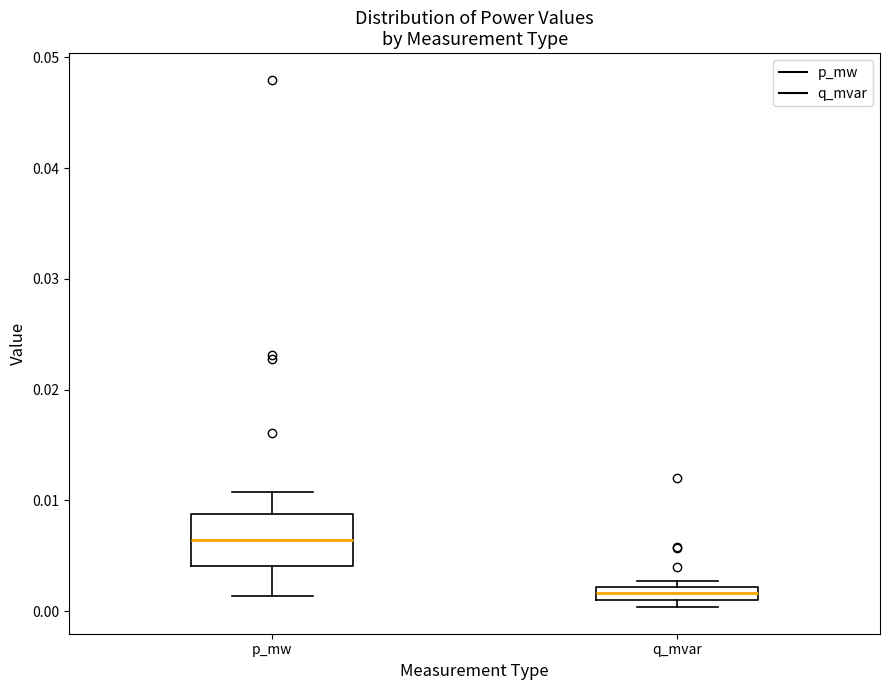

Which box has the lowest median line?

q_mvar